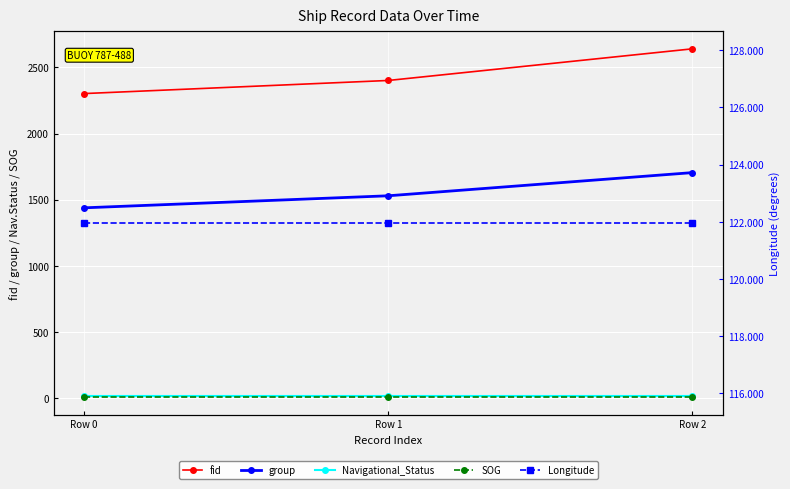

List the series in order of their peak value, highest first.

fid, group, Longitude, Navigational_Status, SOG